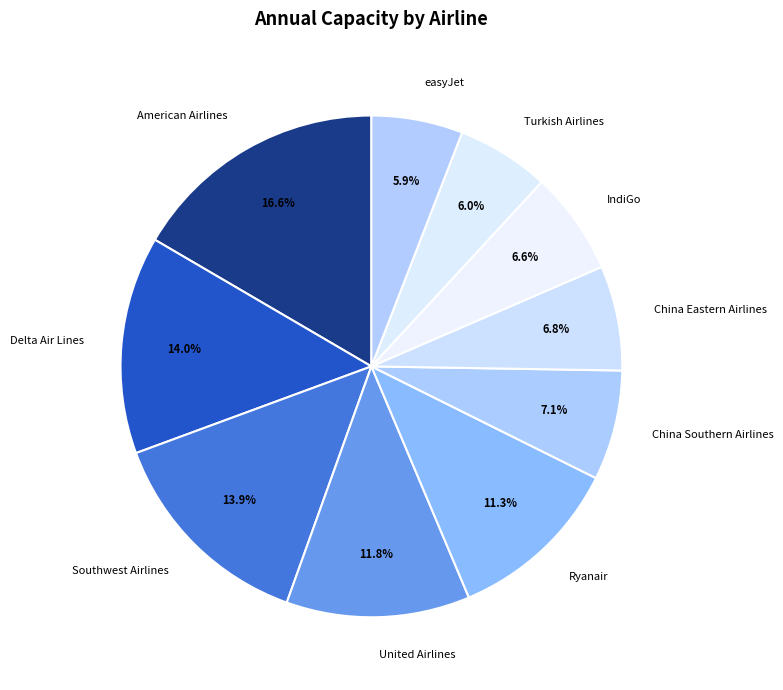

Count the number of slices in the pie.

10